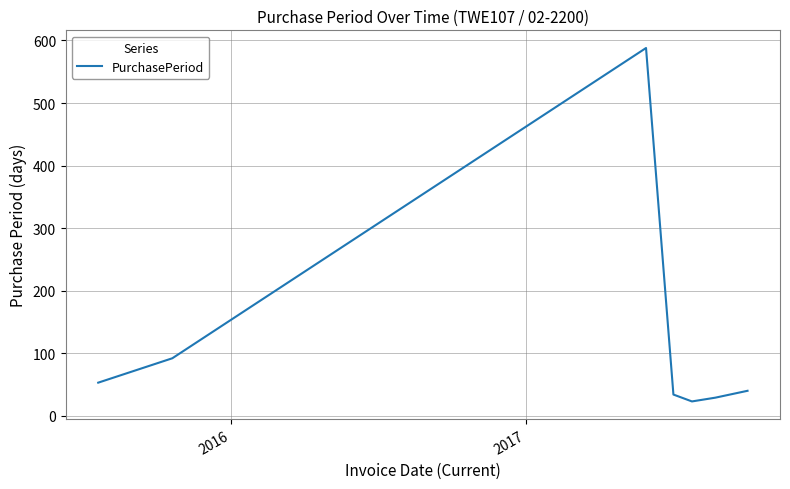

True or false: there are more than 0 points higher than both neighbors.

True